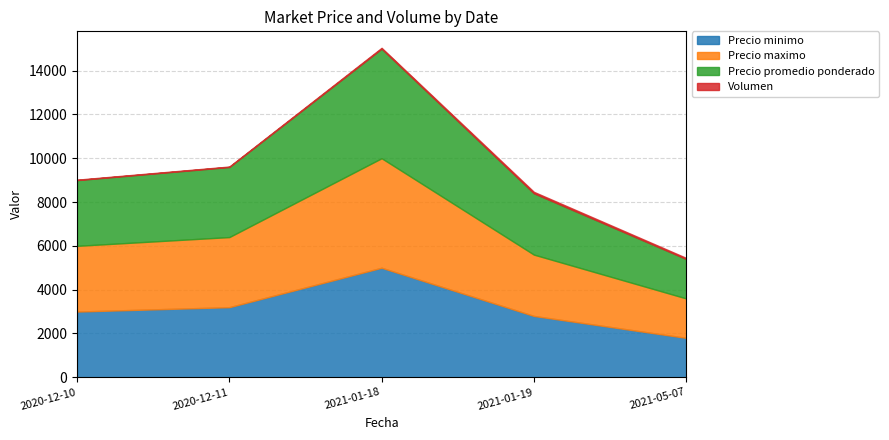

The value of Precio promedio ponderado at 2021-05-07 is 2350. True or false?

False